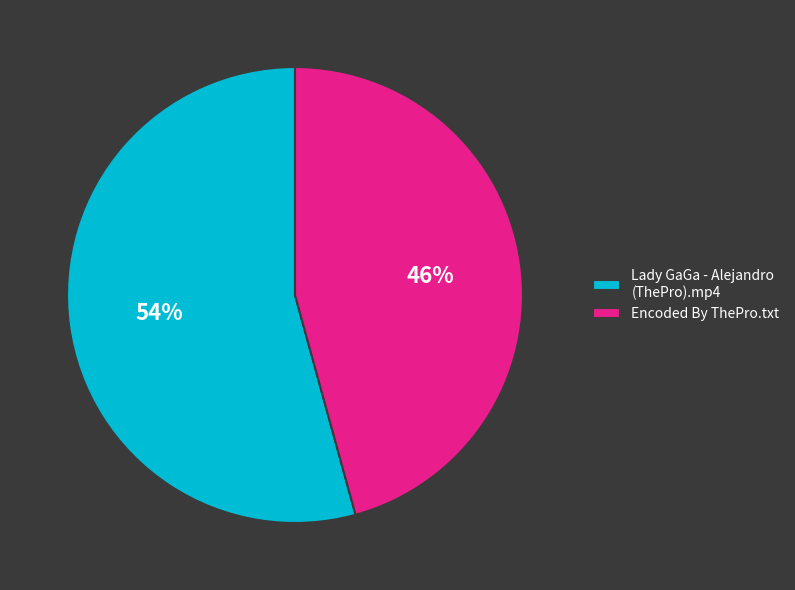

Approximately how many times larger is the value at Lady GaGa - Alejandro (ThePro).mp4 compared to Encoded By ThePro.txt?

1.2